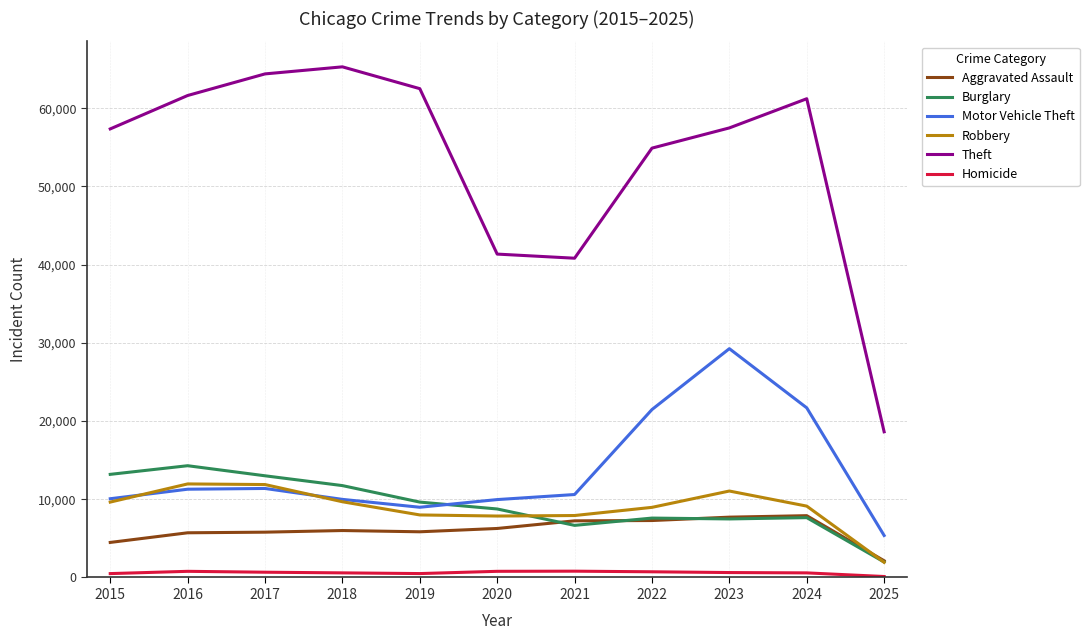

Is it true that Motor Vehicle Theft equals 8978 at 2019?

True